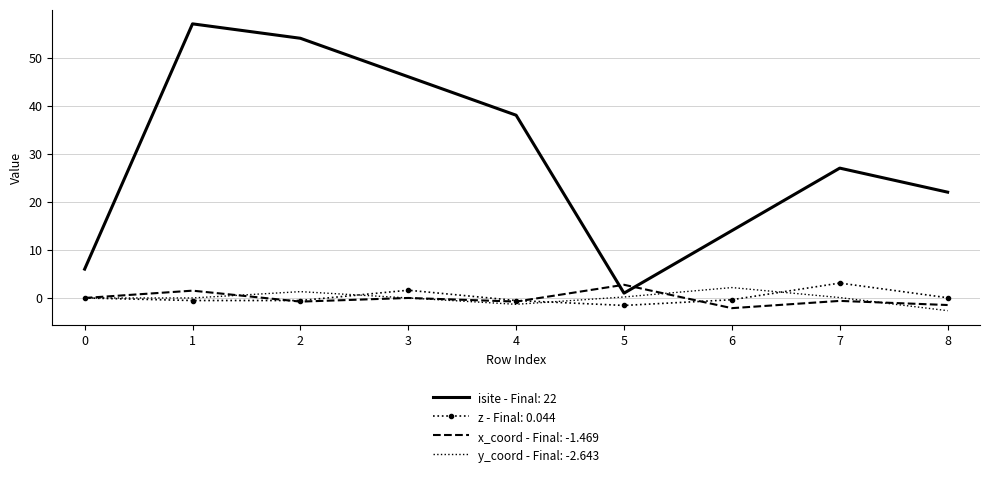

At which category is the sum across all series the highest?

1